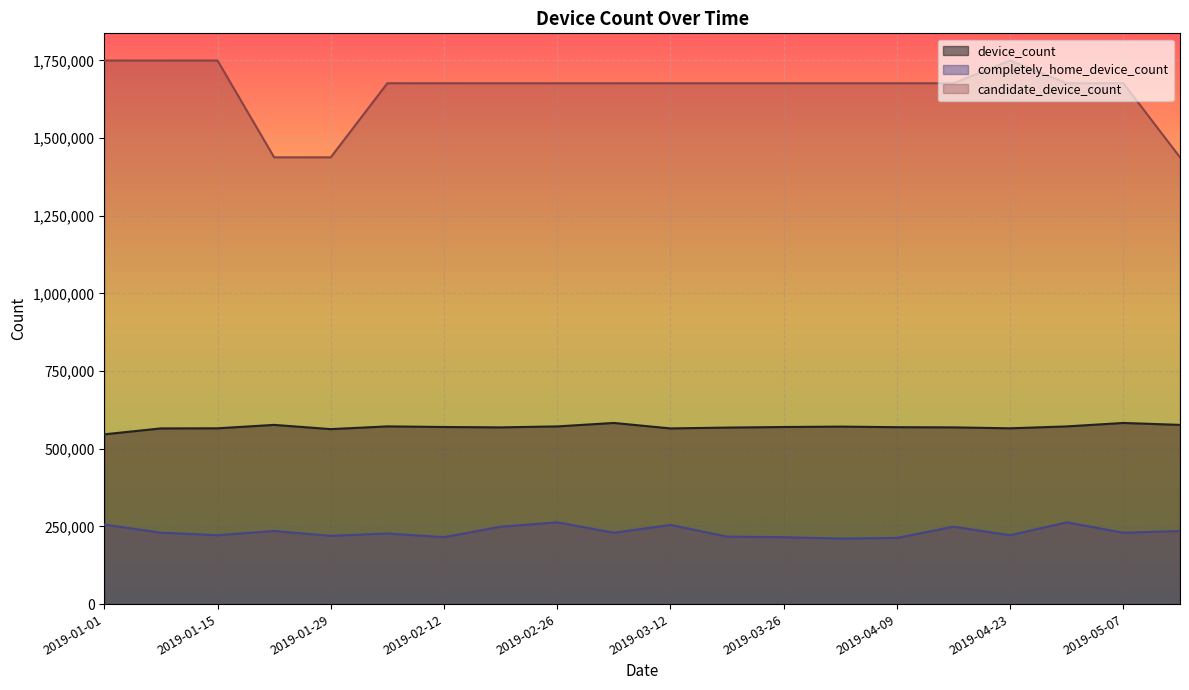

Which category has the lowest value in the completely_home_device_count series?

2019-04-02